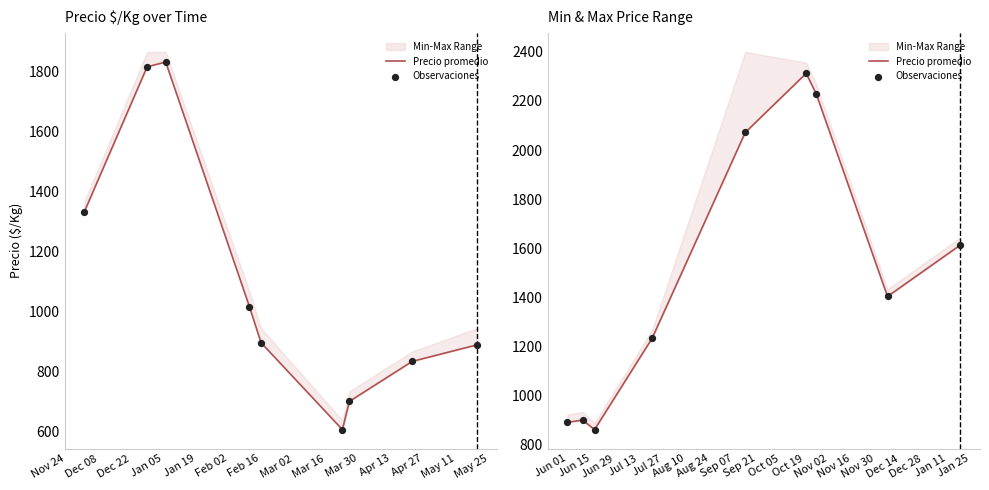

Which series has the largest total across all categories?

Precio promedio